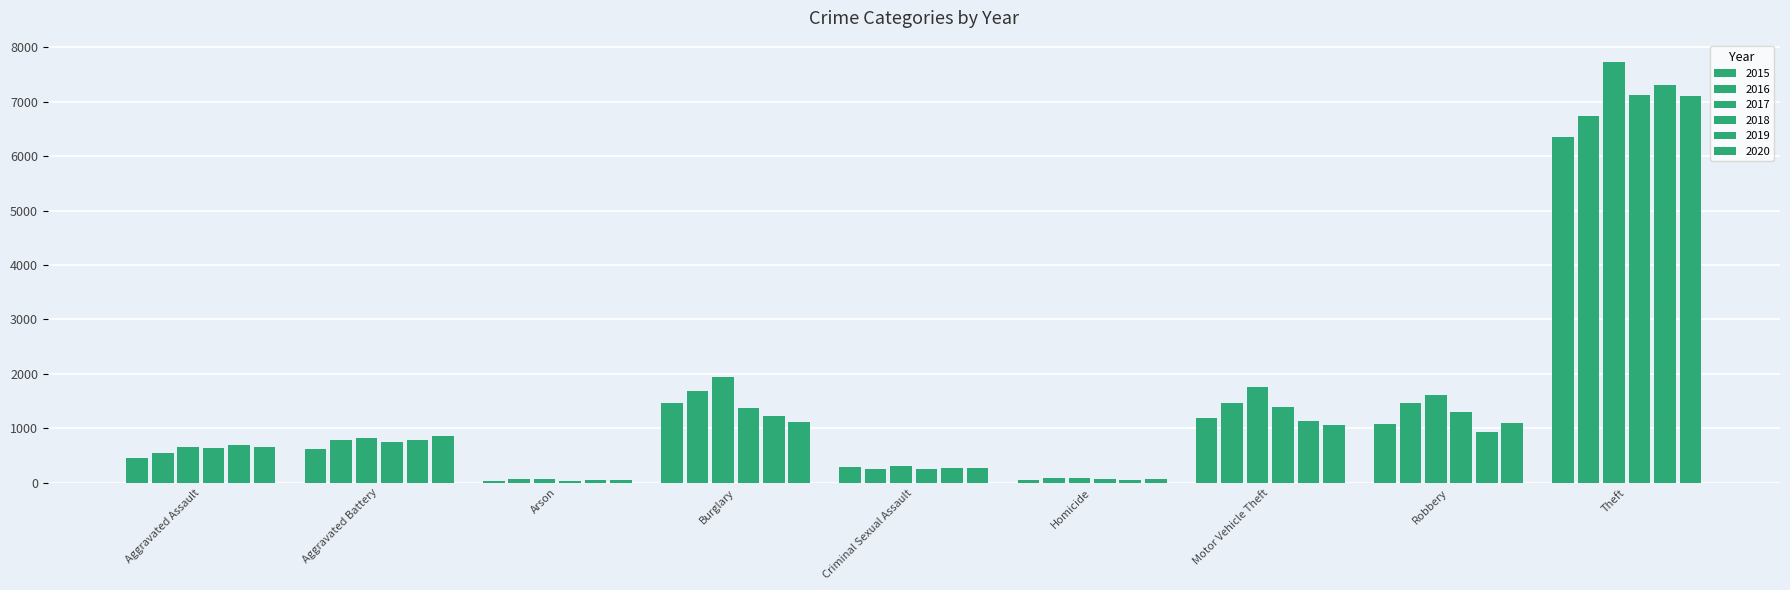

What is the sum of the 2015 values at Theft and Homicide?

6397